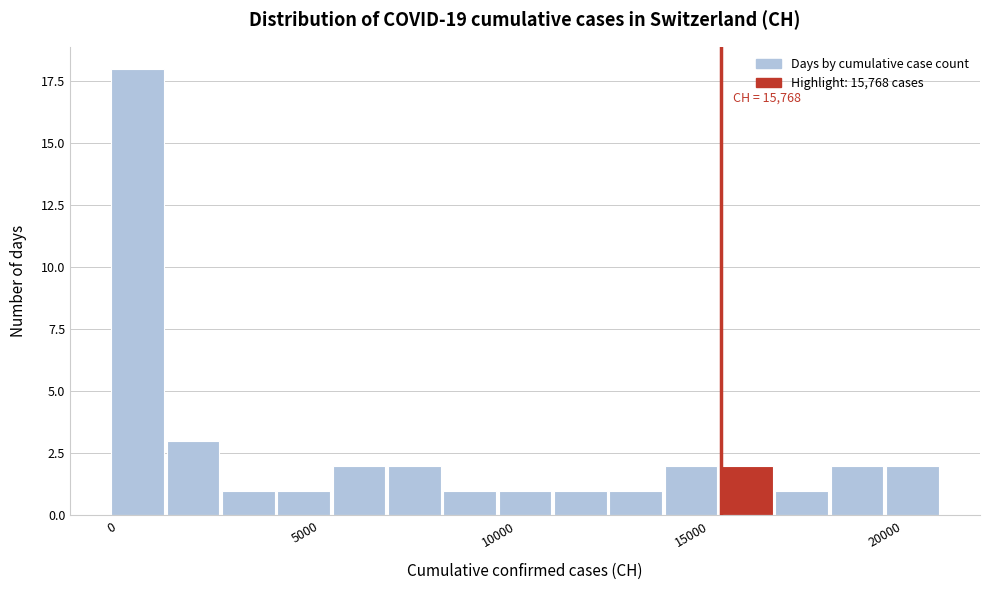

Around what value on the x-axis is the tallest bar? Give the approximate position of its centre, as read against the axis.

500